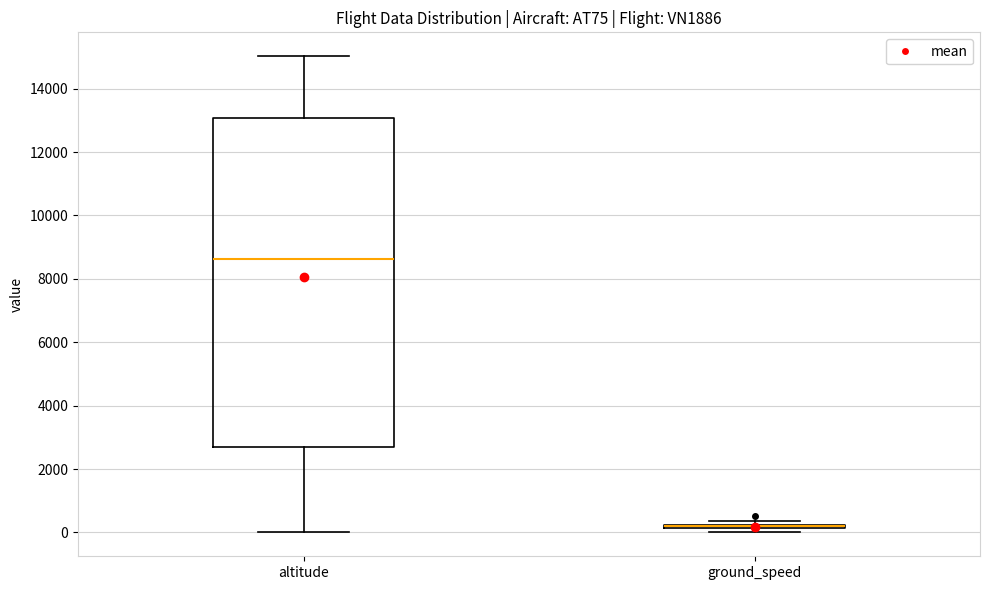

Reading left to right, read every box against the y-axis: the position of its median line, the range the box covers, and the ends of its whiskers. The values are not printed on the chart, so give them approximately, as read against the axis.

altitude: median 8600, box 2600 to 13000, whiskers 0 to 15000
ground_speed: box collapsed to a line at 200, whiskers 0 to 400